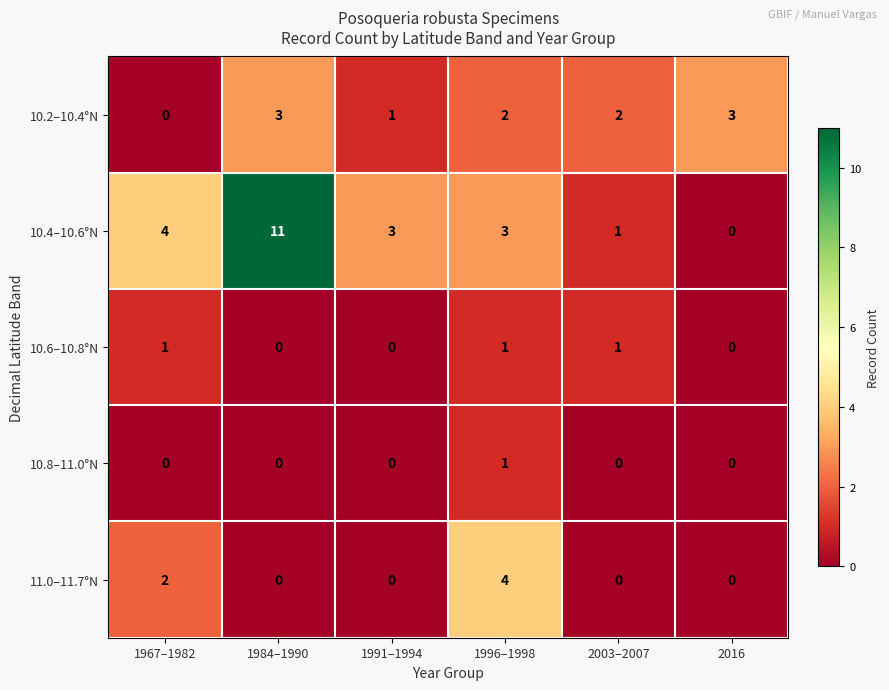

What is the sum of all 10.2–10.4°N values?

11